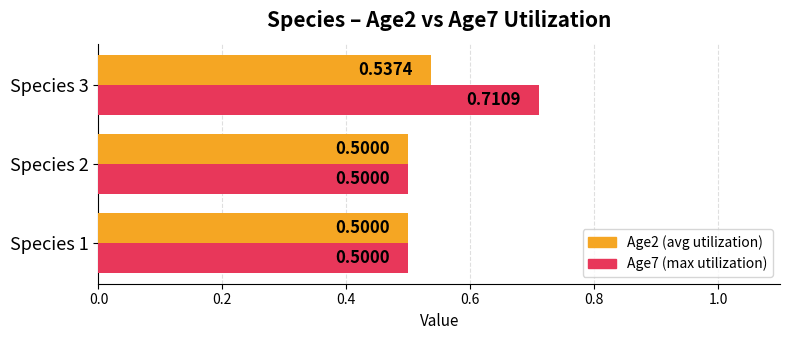

What is the total value across all series at Species 1?

1.0